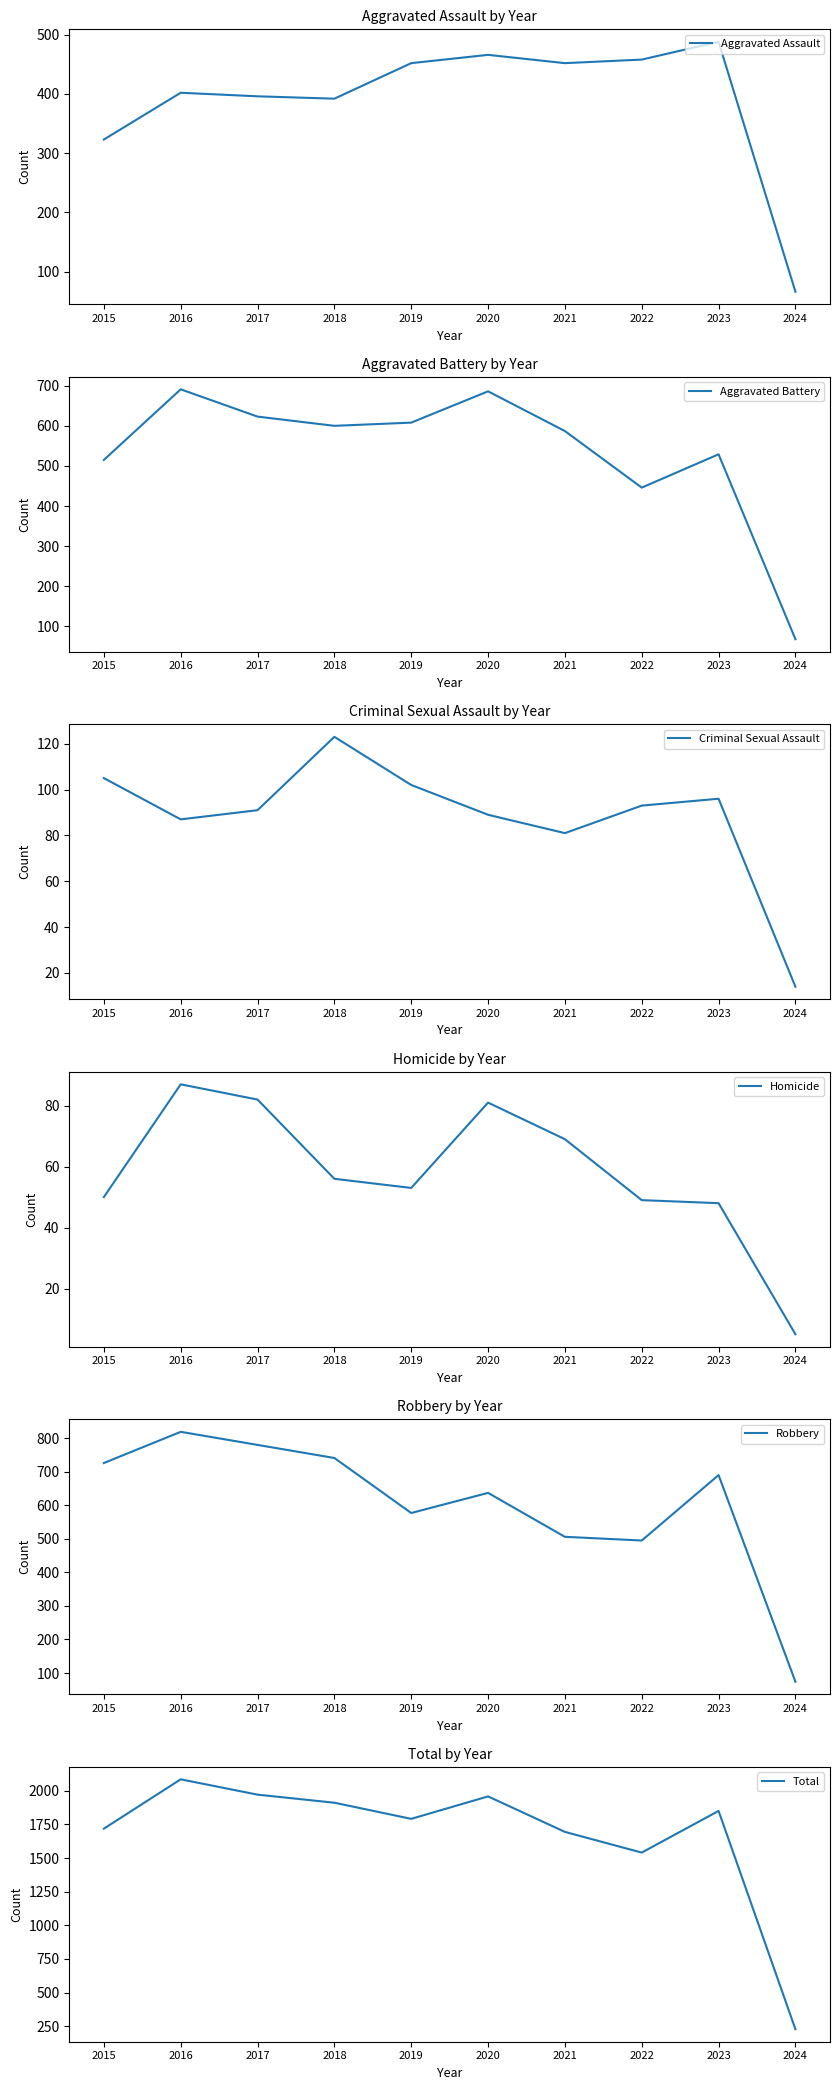

Rank the series at 2021 from lowest to highest value.

Homicide, Criminal Sexual Assault, Aggravated Assault, Robbery, Aggravated Battery, Total